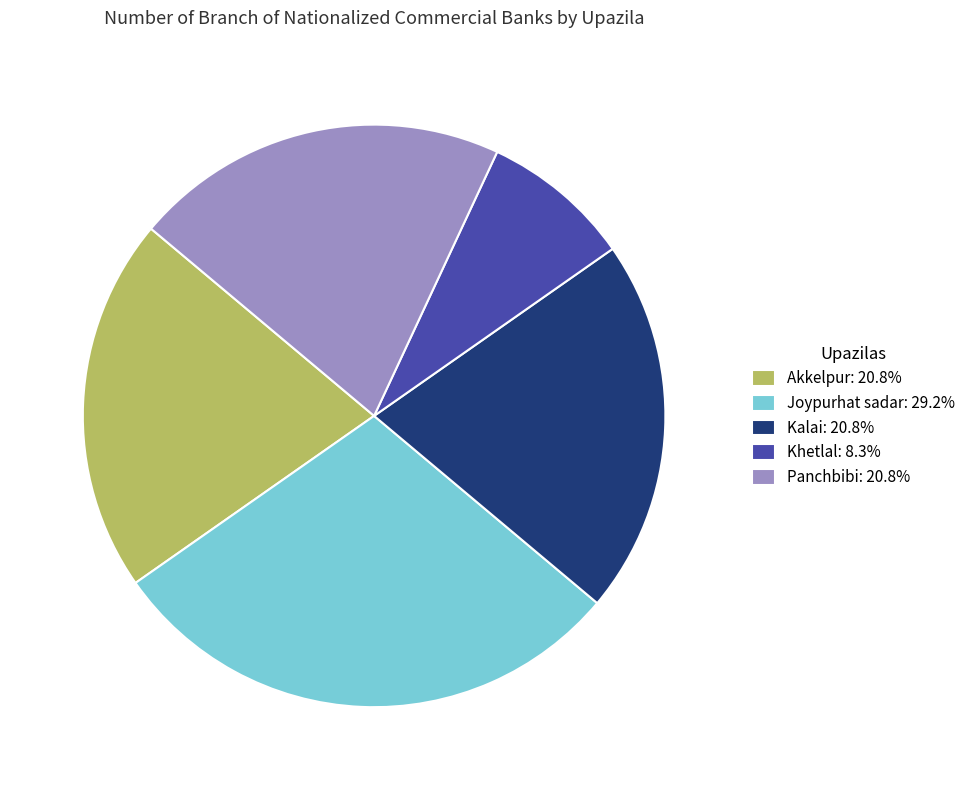

Is it true that Khetlal is 8% of the pie?

True